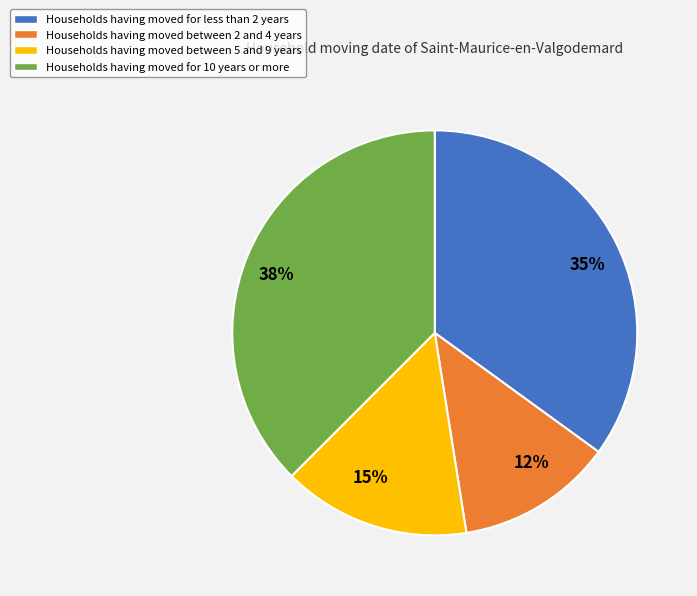

Which has a higher value, Households having moved between 2 and 4 years or Households having moved for less than 2 years?

Households having moved for less than 2 years